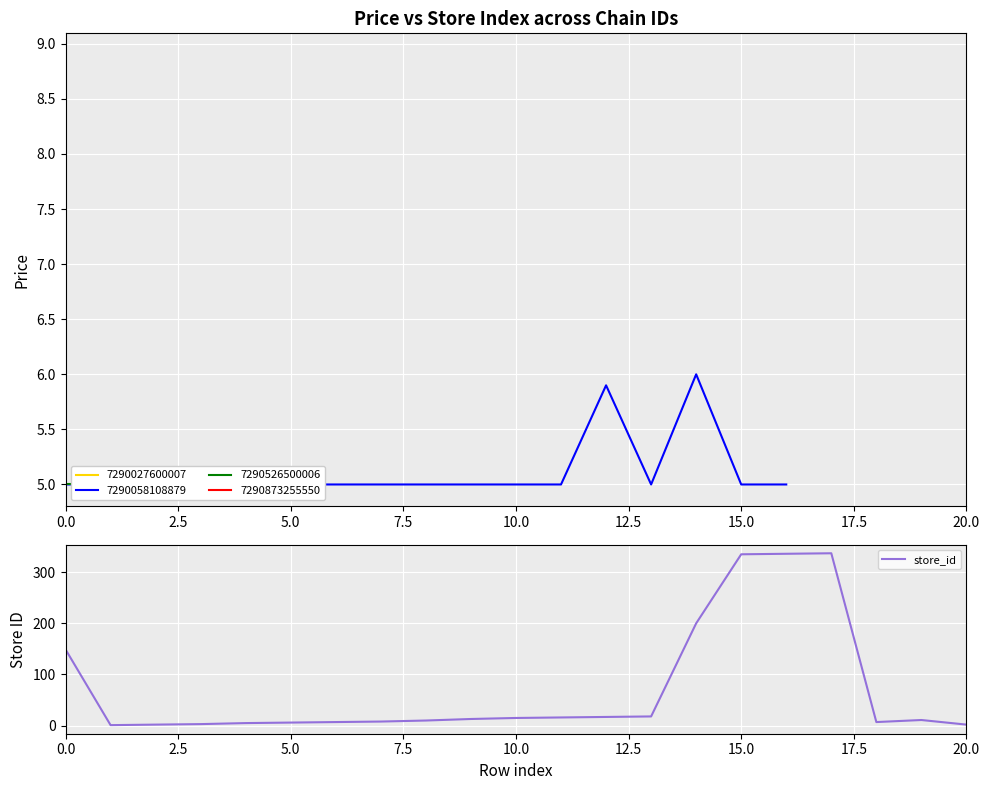

At which category does the chart reach its peak across all series?

17